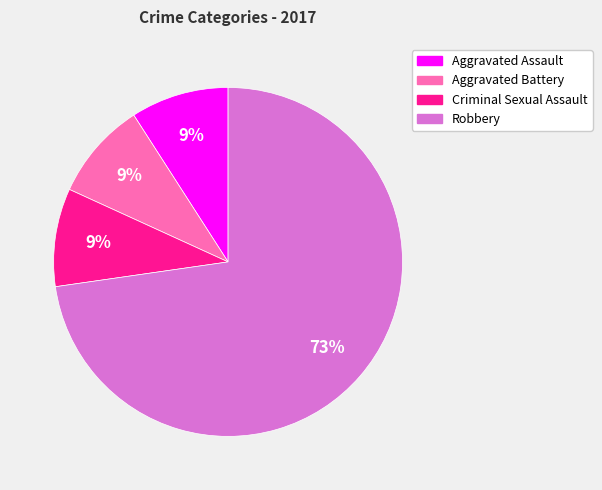

Is Aggravated Assault the majority of the pie?

No